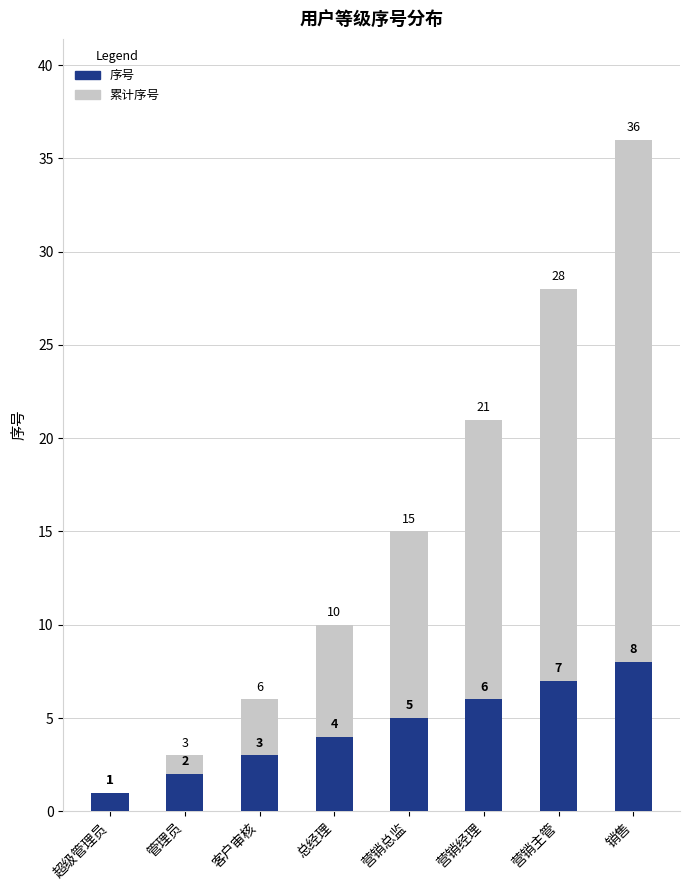

At which category is the sum across all series the highest?

销售